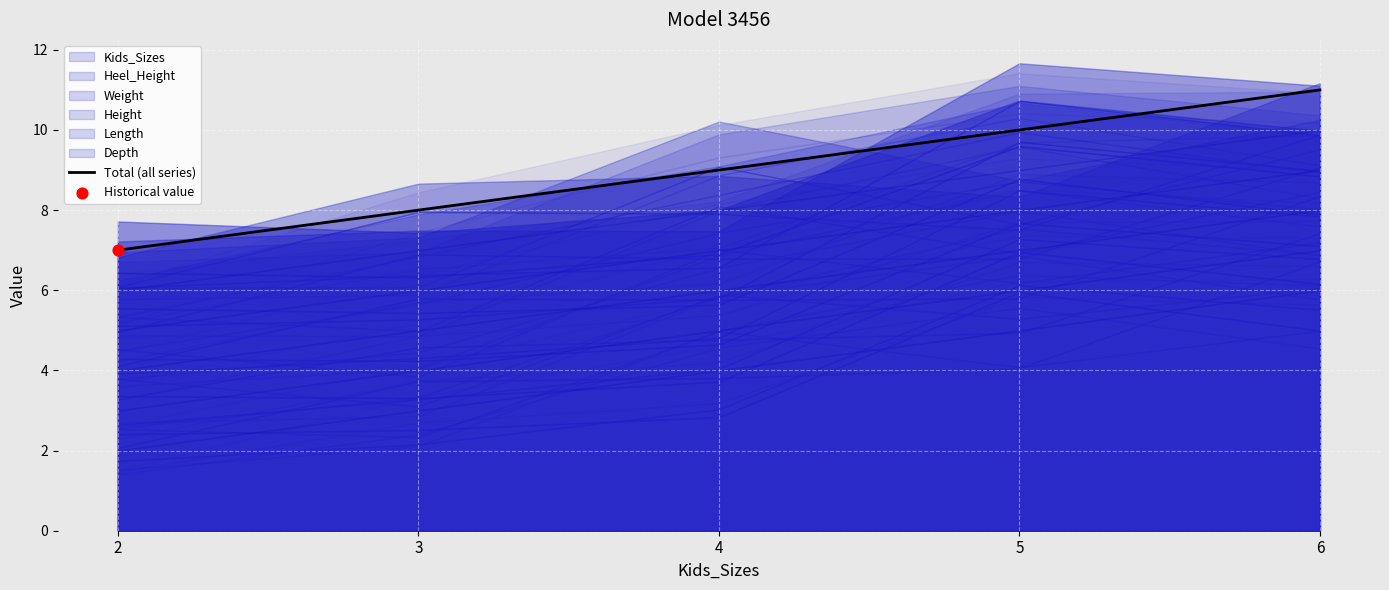

What is the change in value from 2 to 6?

+4